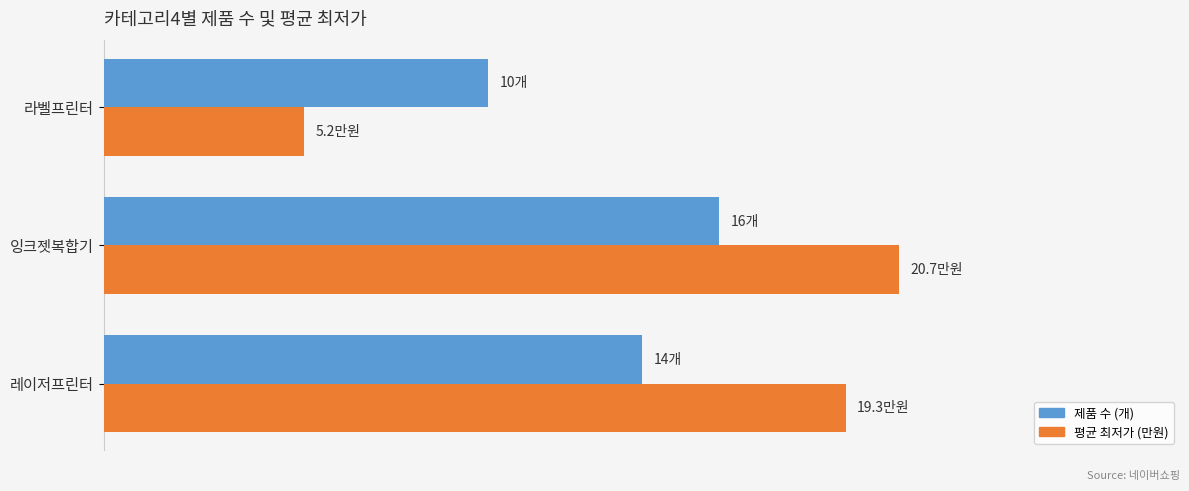

At which category is the sum across all series the highest?

잉크젯복합기